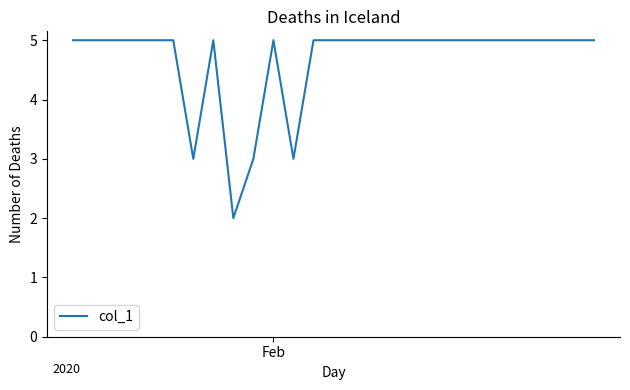

What is the average value?

5